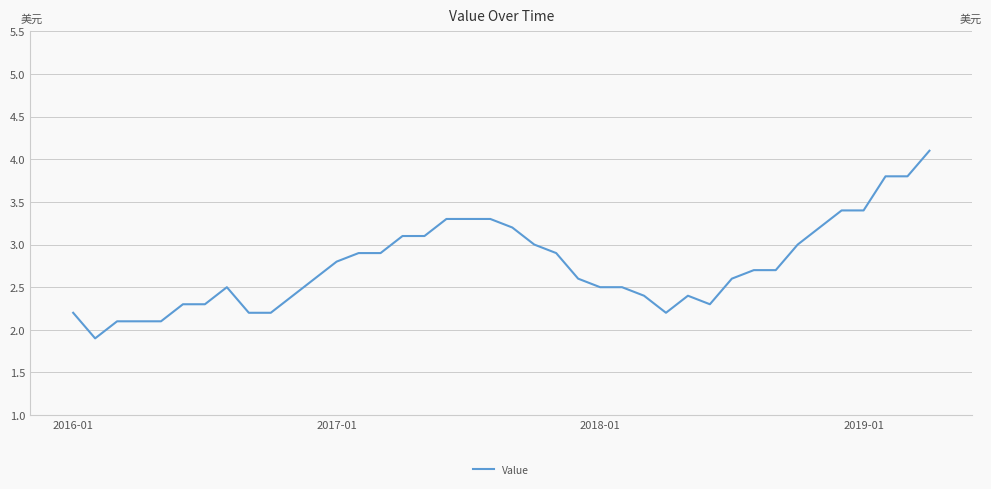

What is the average value?

2.8